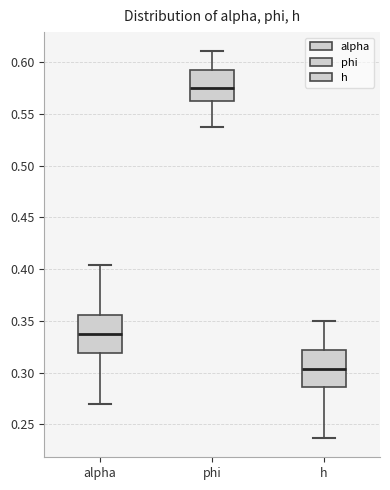

Which box has the highest median line?

phi